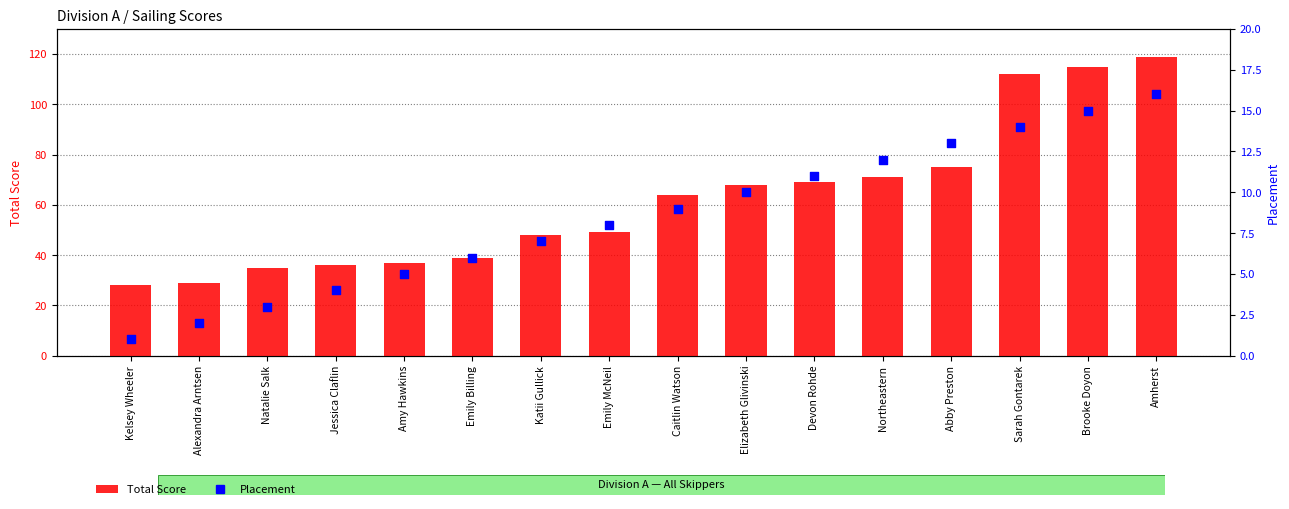

Which series has the largest Y range (max minus min)?

Total Score